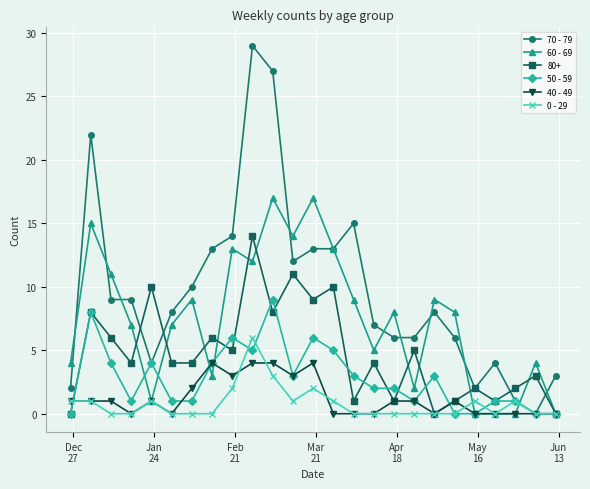

True or false: 0 - 29 has more than 1 interior local peaks.

True